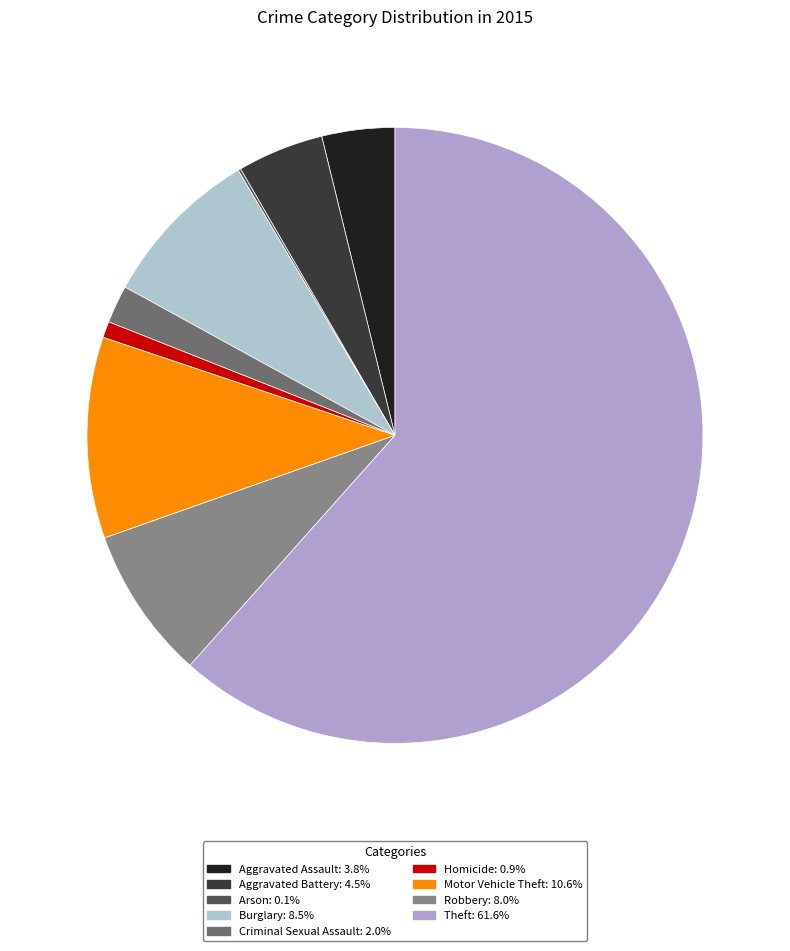

What is the smallest slice in the pie chart?

Arson